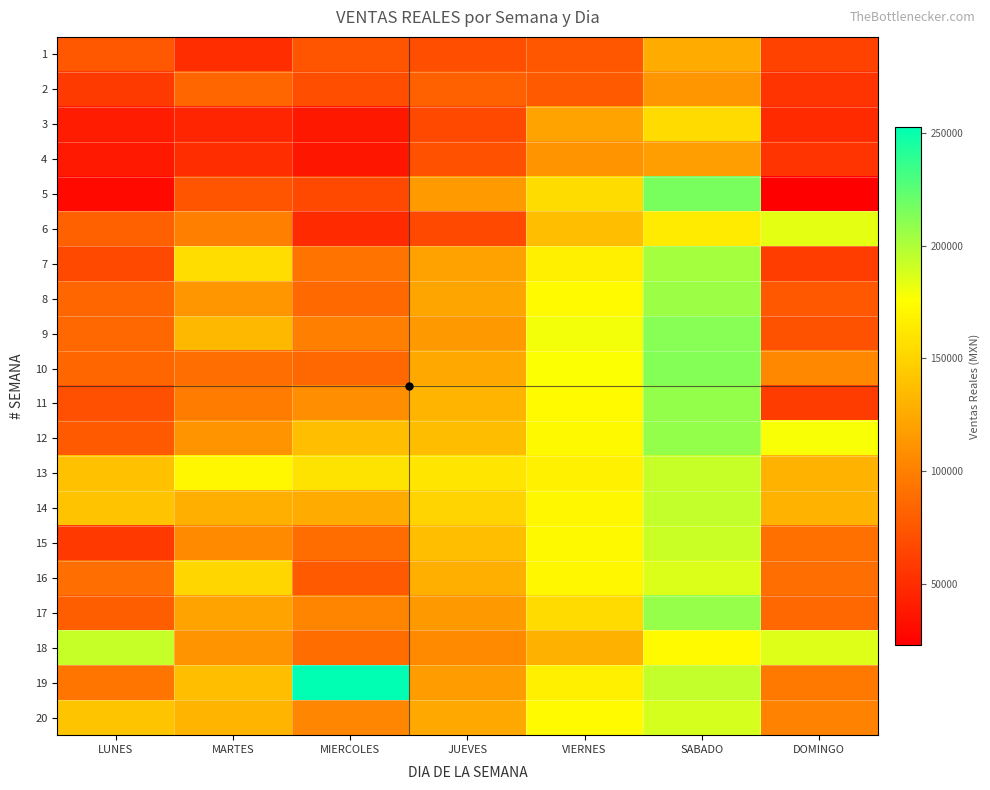

At LUNES, list the series in order from smallest to largest.

5, 4, 3, 15, 2, 7, 11, 1, 12, 17, 6, 10, 8, 9, 16, 19, 13, 14, 20, 18